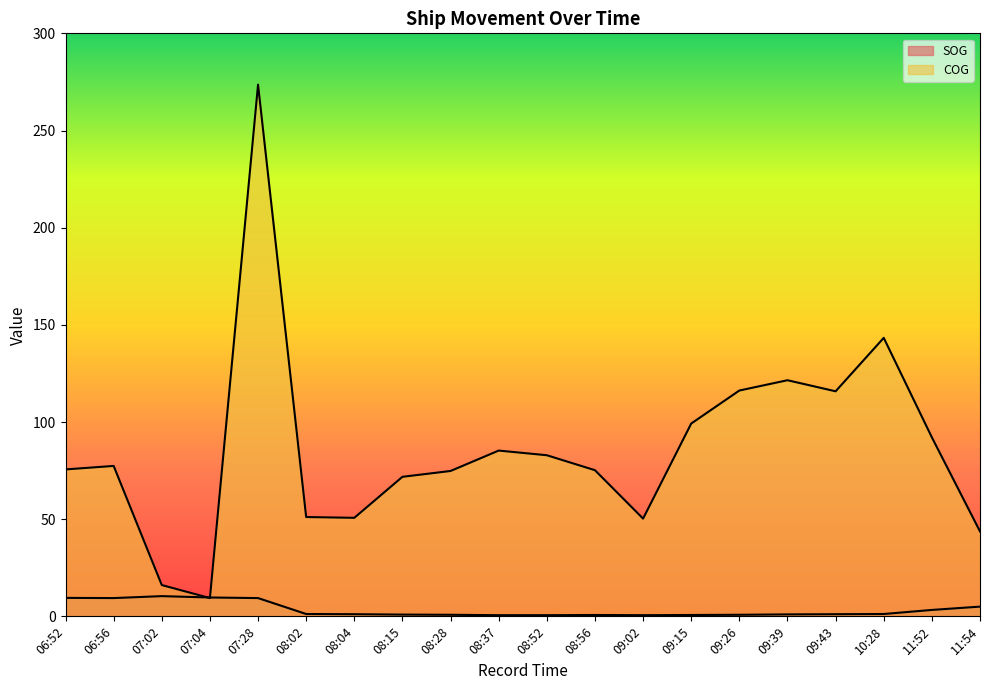

The value of SOG at 08:04 is 1.8. True or false?

False